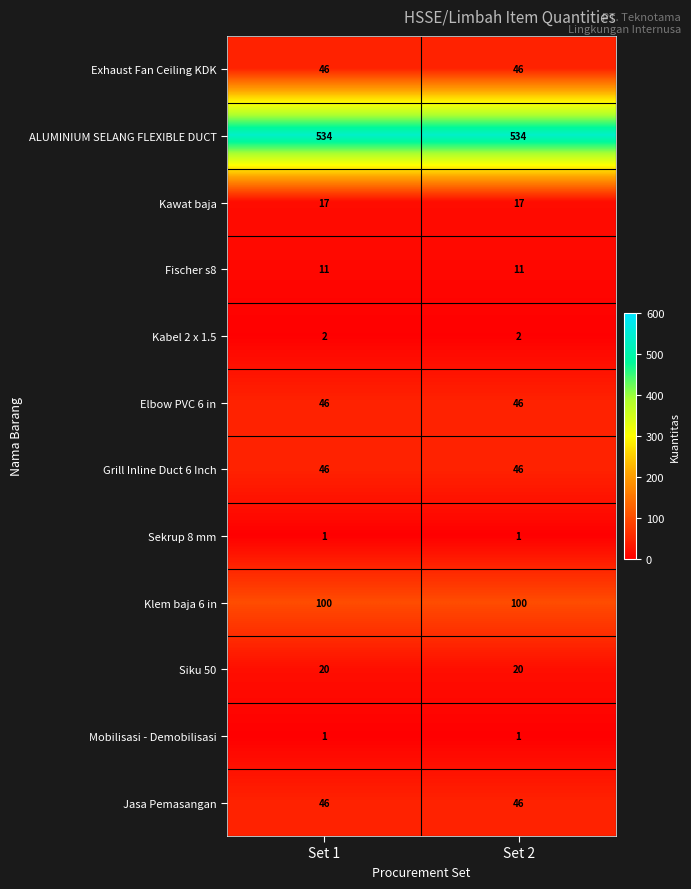

What is the average value of the ALUMINIUM SELANG FLEXIBLE DUCT series?

534